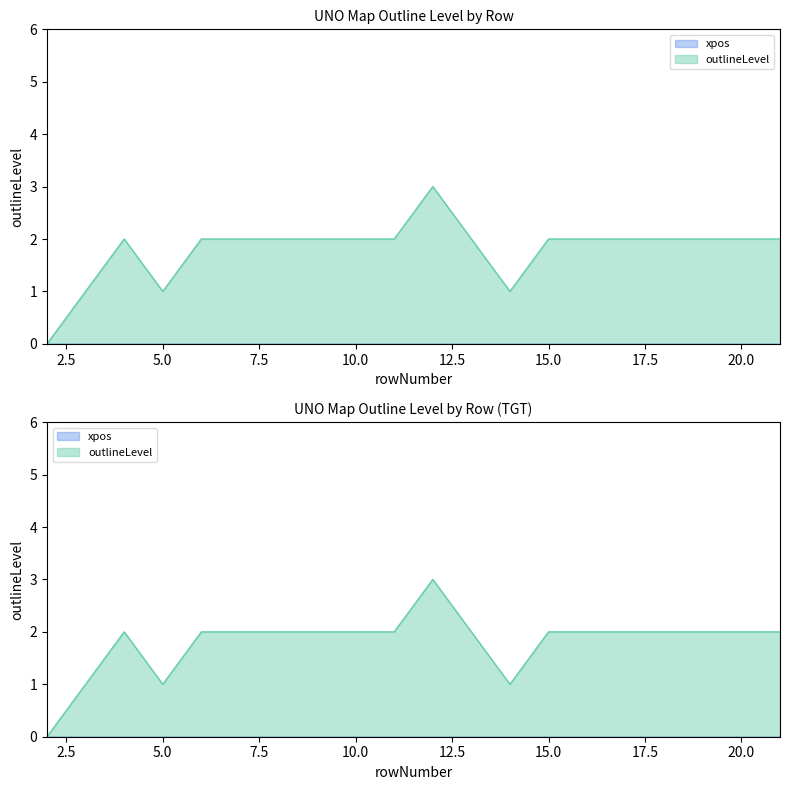

List the labels in order of value, largest first.

12, 4, 6, 7, 8, 9, 10, 11, 13, 15, 16, 17, 18, 19, 20, 21, 3, 5, 14, 2